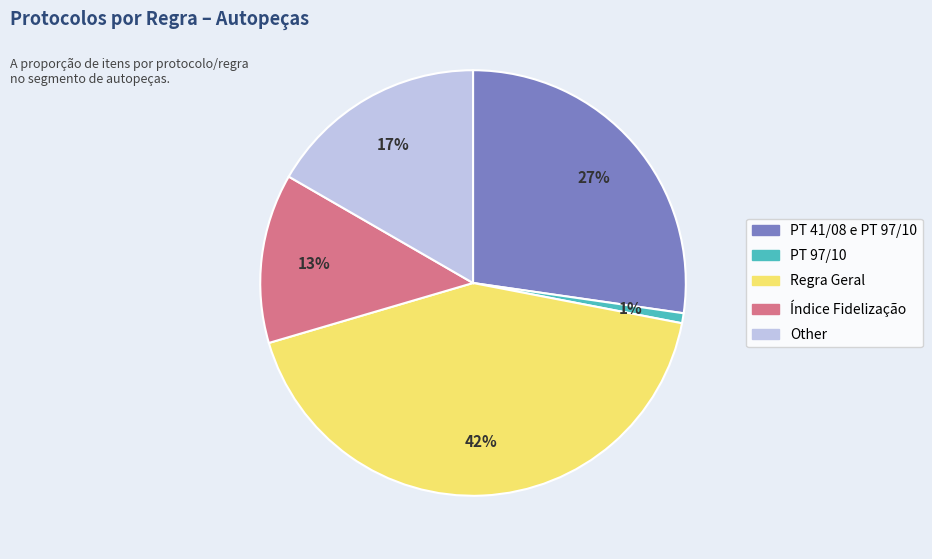

Is the sum of Regra Geral and Índice Fidelização greater than half?

Yes